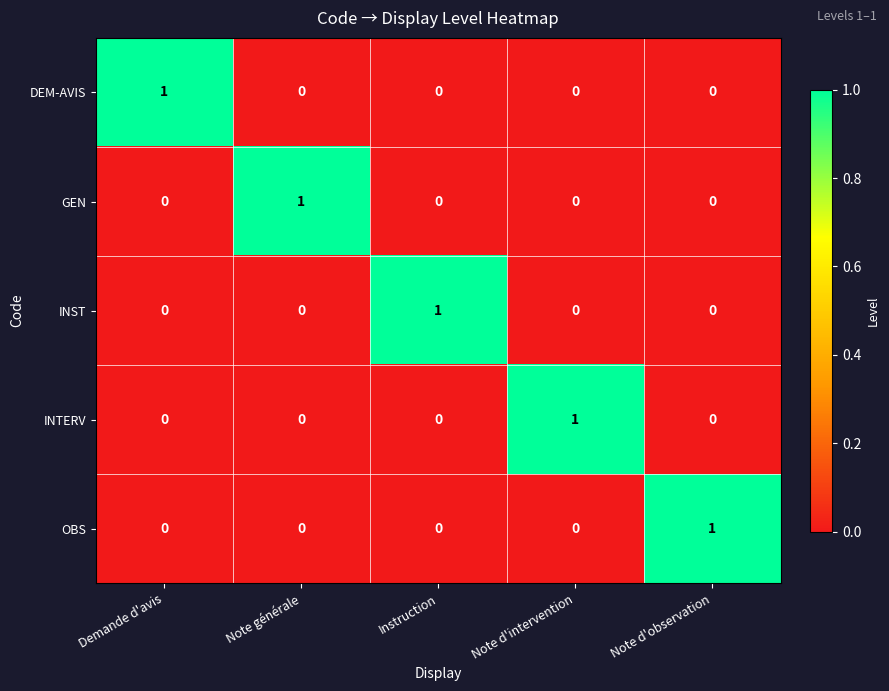

How many GEN values are between 0 and 1?

5